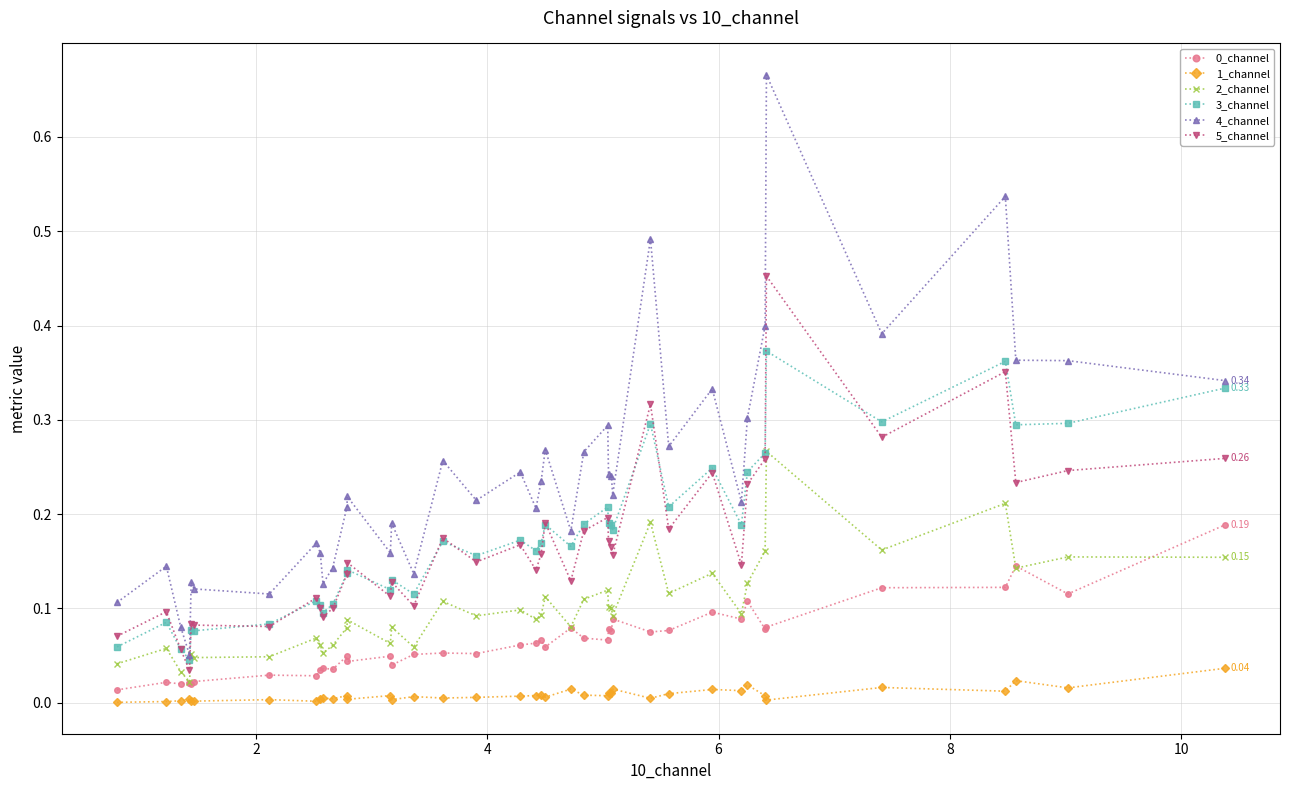

True or false: 4_channel has more than 2 interior local peaks.

True